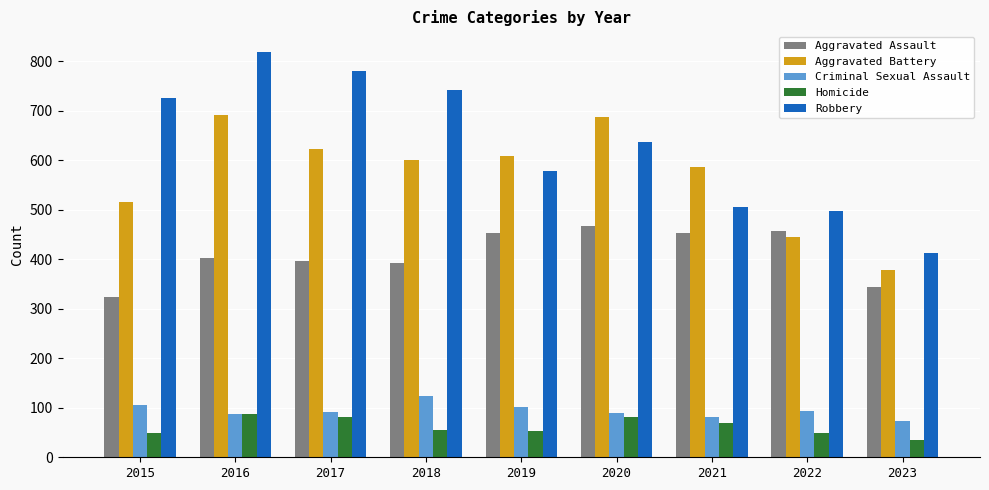

Which series changed the most between 2016 and 2023?

Robbery